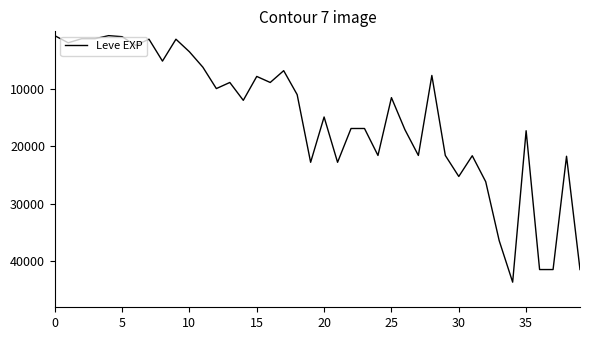

What is the difference between the maximum and minimum values?

42800